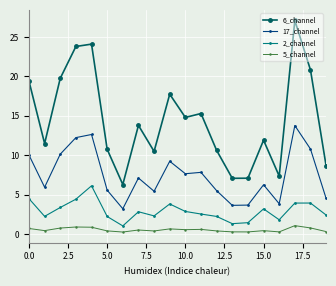

In 5_channel, how many points are higher than both neighbors (excluding endpoints)?

6